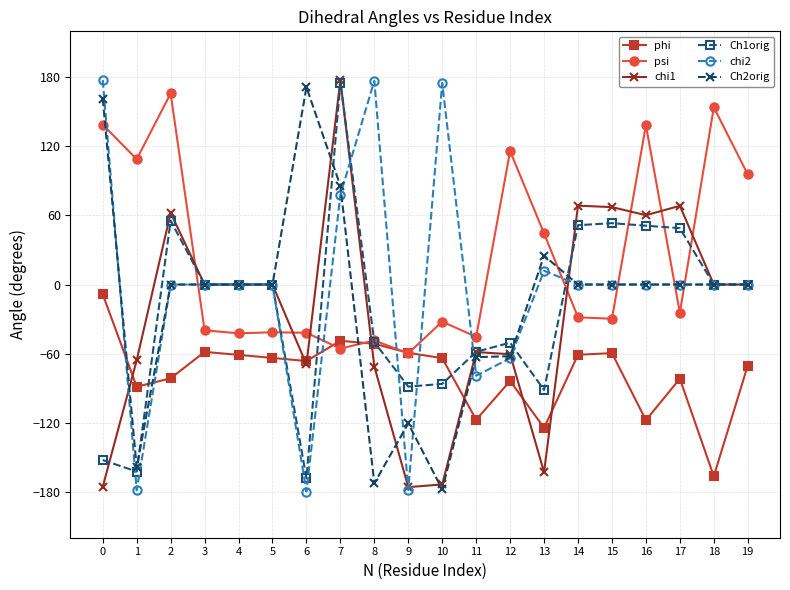

How many data points does each series have?

20